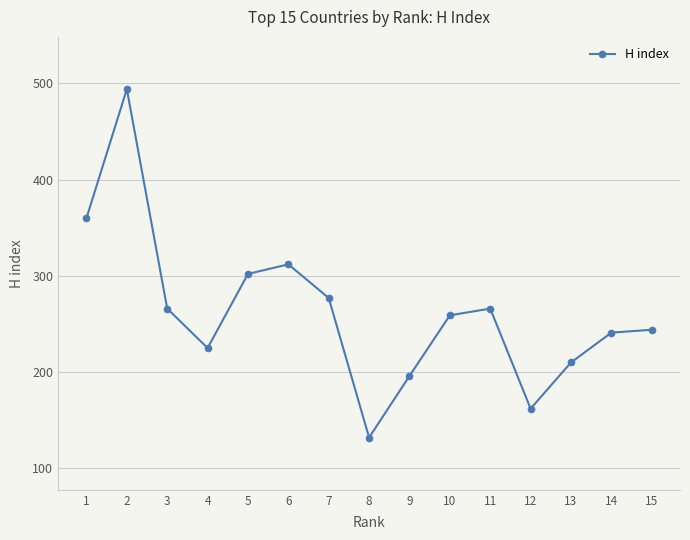

What is the approximate value at 1, to the nearest 10?

360